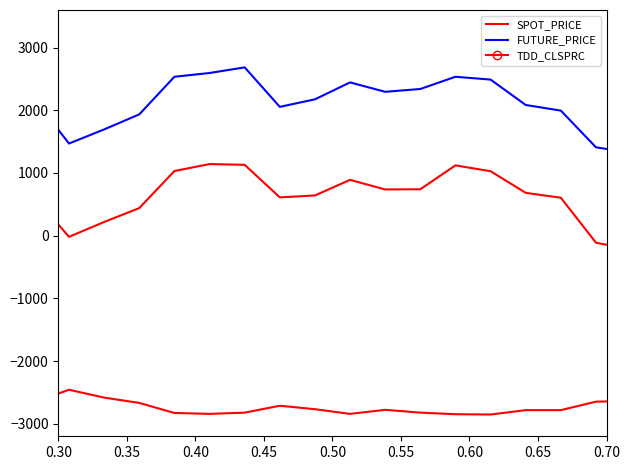

At how many categories does at least one series exceed 2368?

6